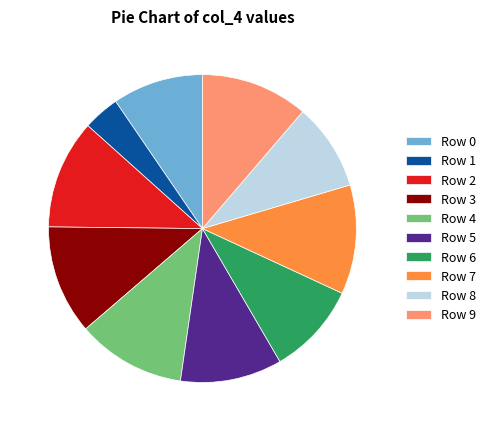

What is the smallest slice in the pie chart?

Row 1